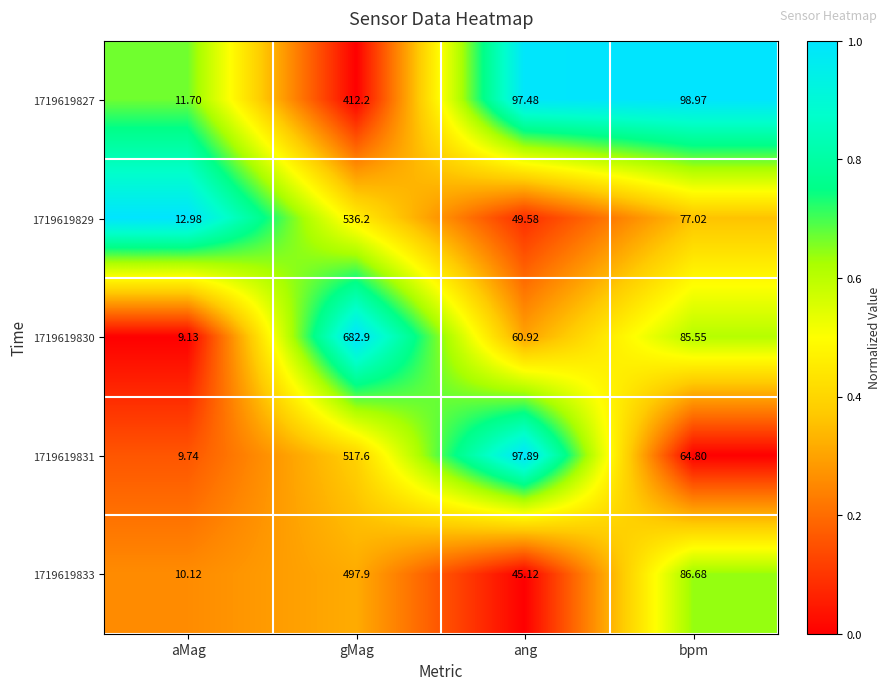

How many values in the 1719619831 series are below 97?

2